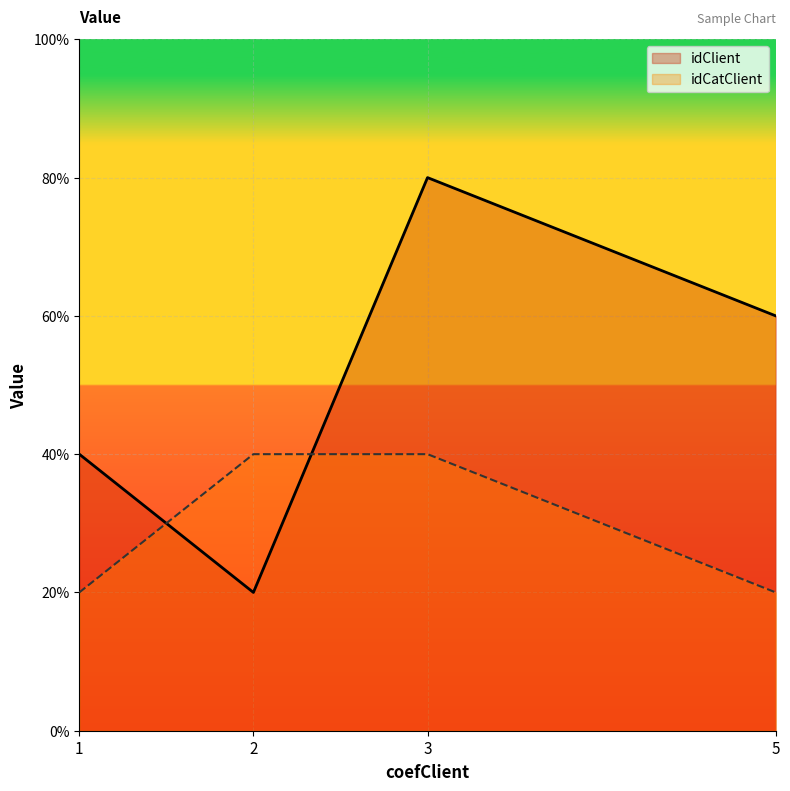

Does the chart display data point markers on the line(s)?

No